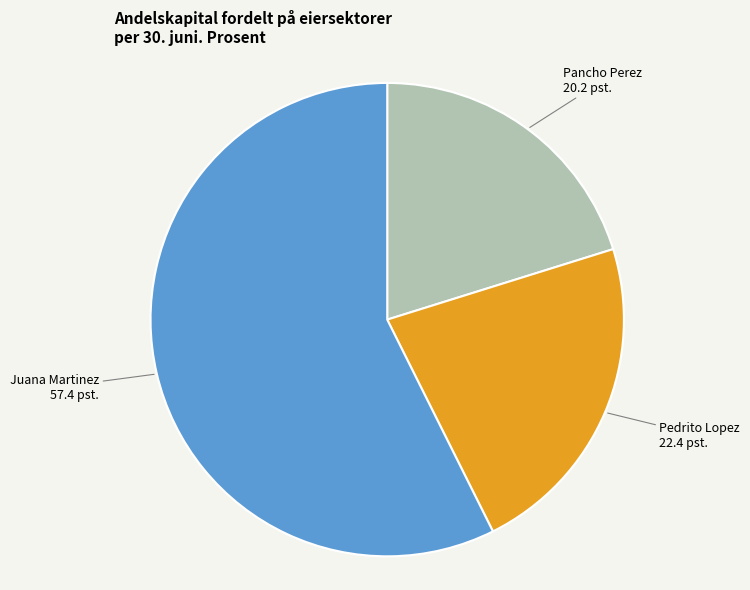

Is there a majority slice in this chart?

Yes